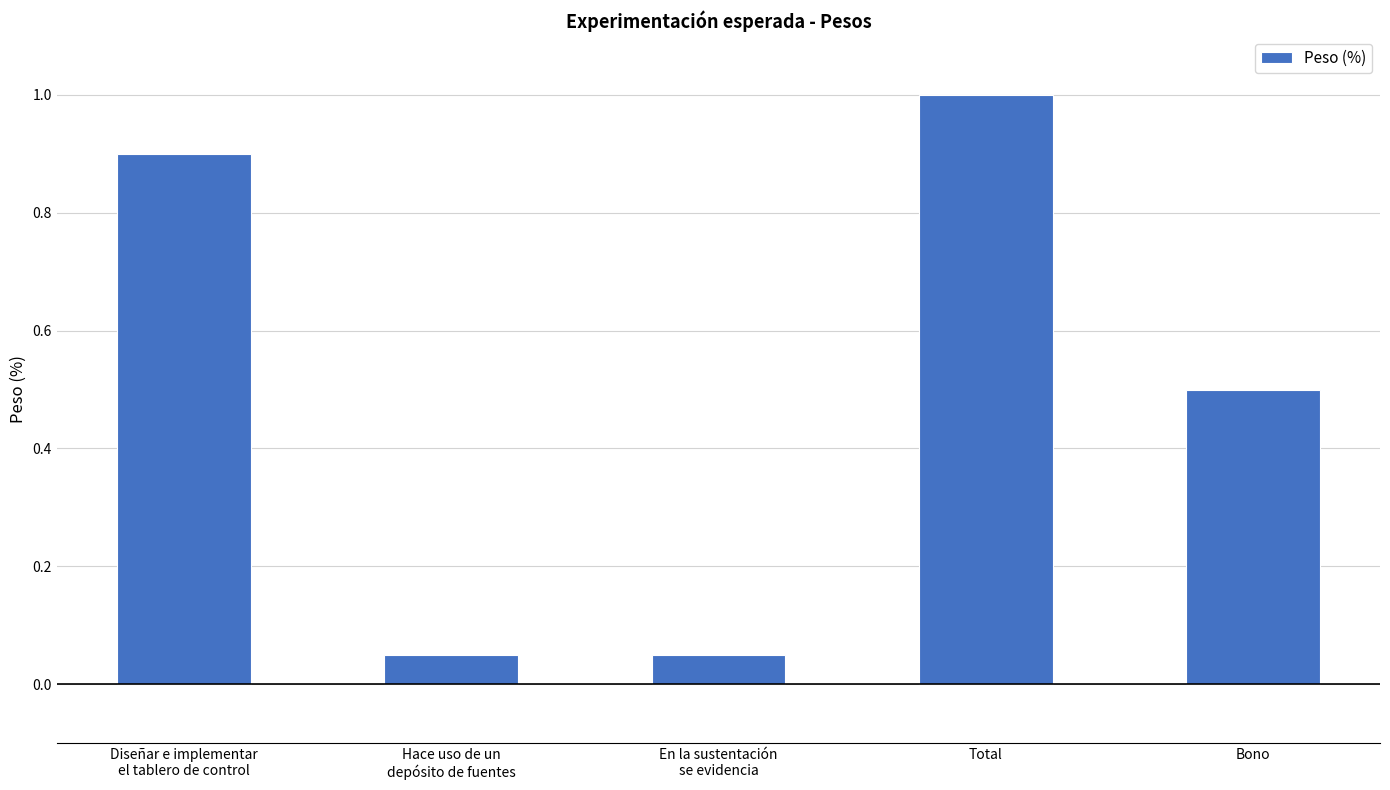

How many bars are there in total?

5